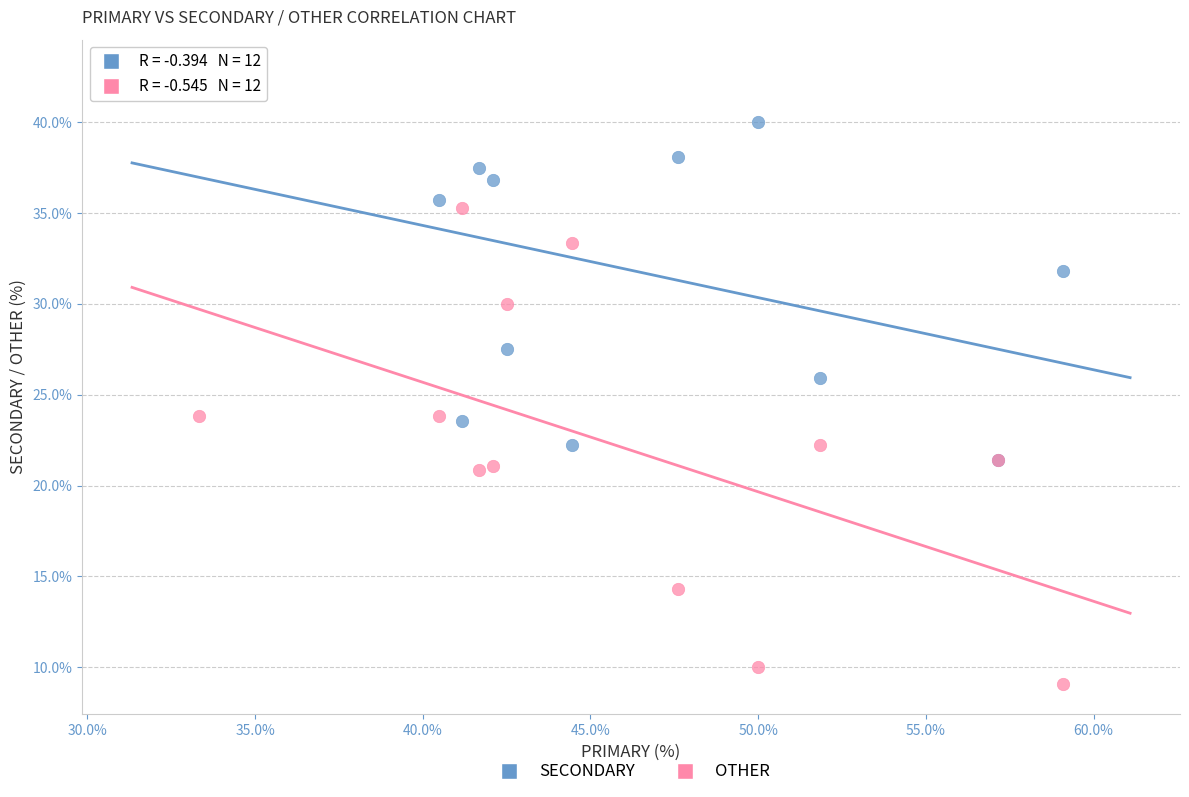

Which series reaches the maximum Y coordinate?

SECONDARY